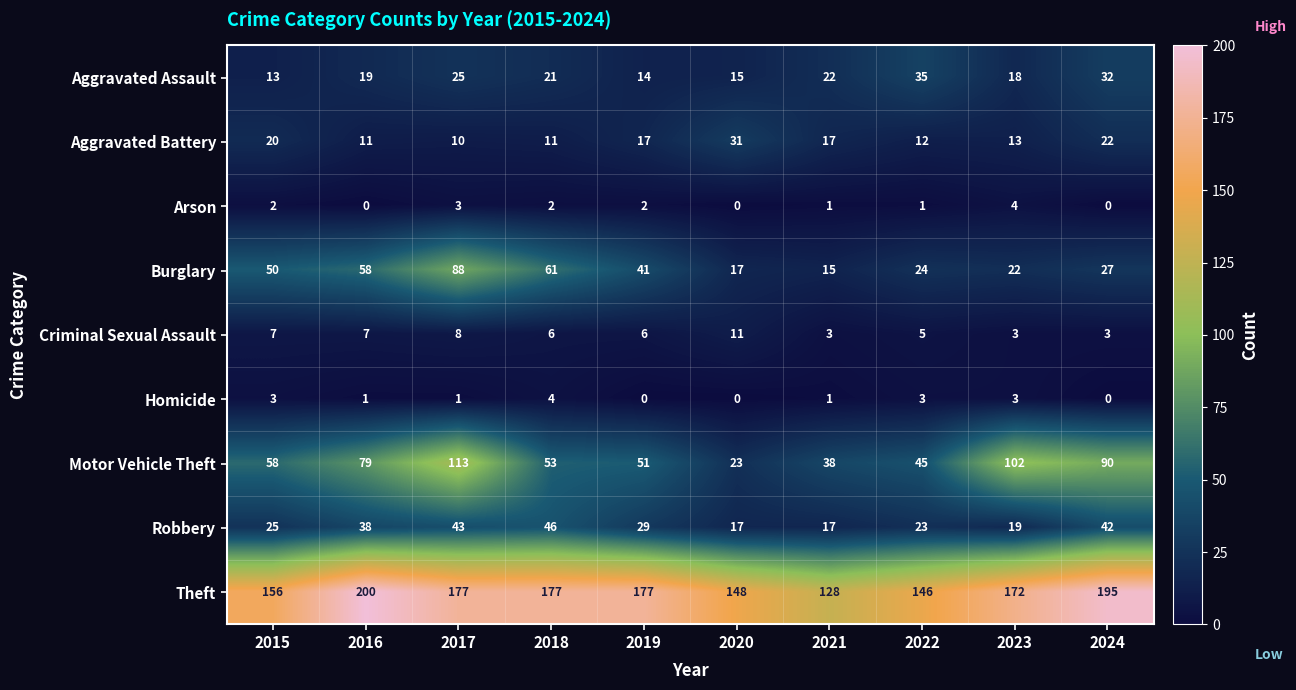

What is the difference between the second highest and second lowest values in the Aggravated Assault series?

18